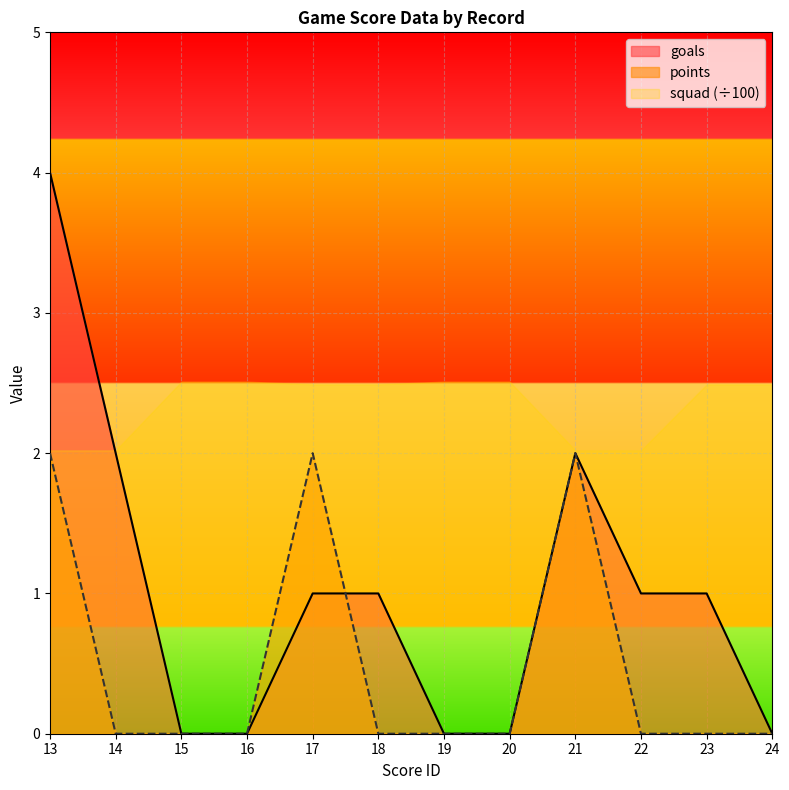

Which series has the largest total across all categories?

squad (÷100)